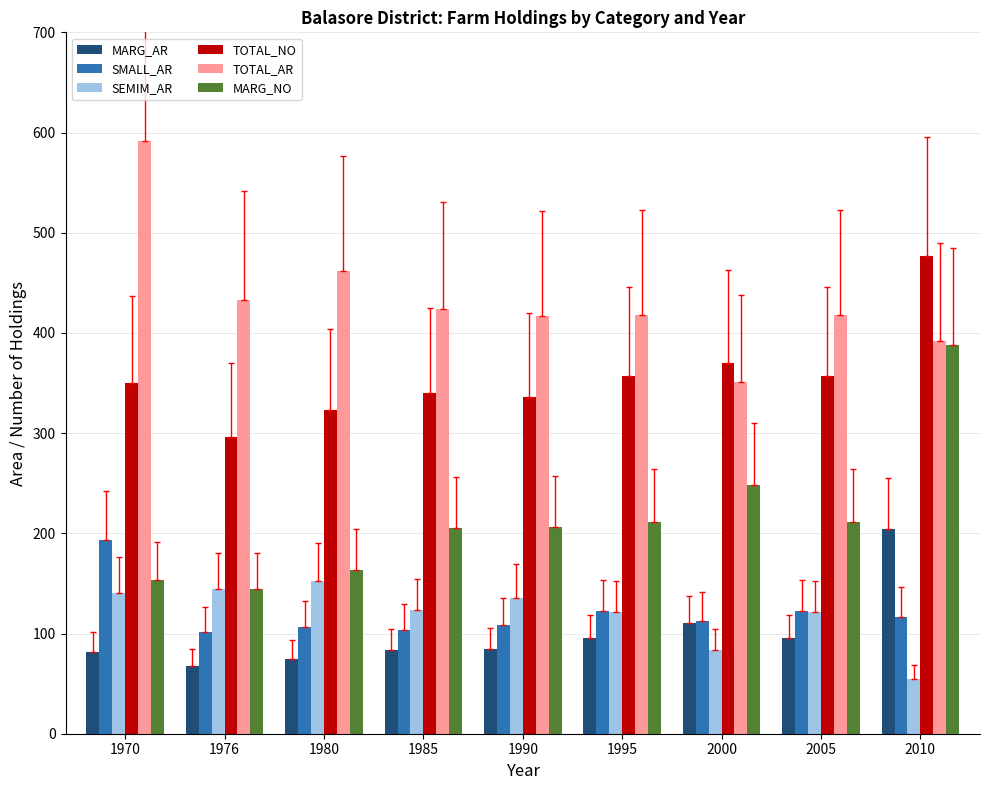

What is the difference between the MARG_NO values at 1990 and 1985?

0.7